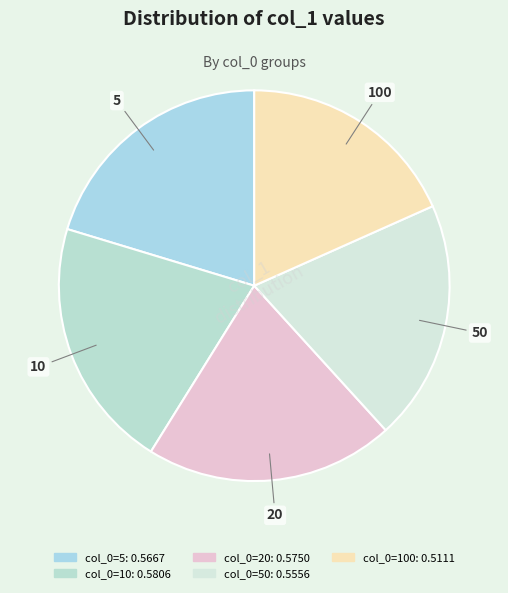

How many segments does this pie chart have?

5